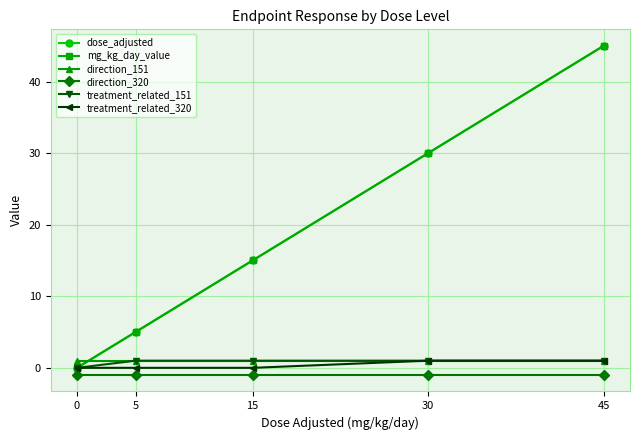

What is the greatest value displayed?

45